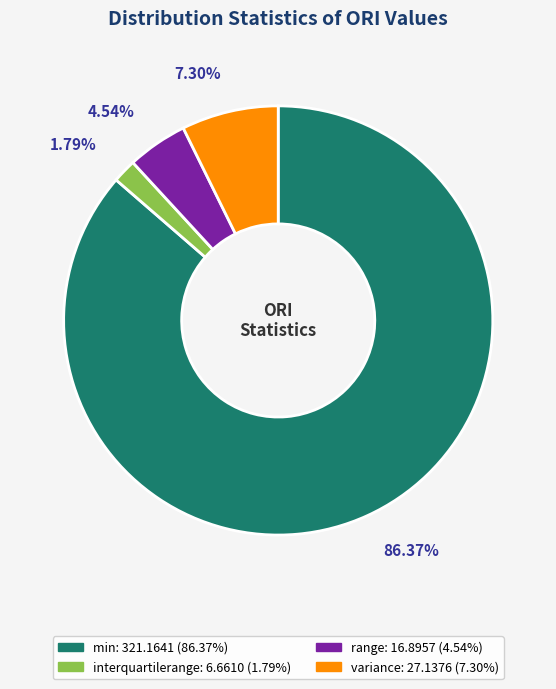

To the nearest percent, what portion does range represent?

5%